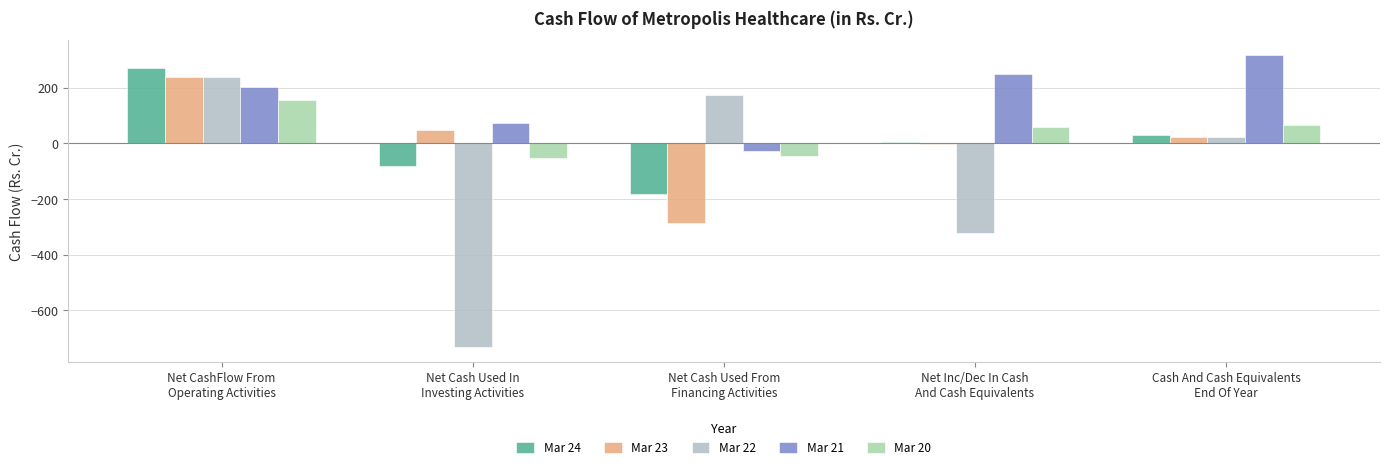

What is the label of the 5th bar from the left?

Cash And Cash Equivalents
End Of Year